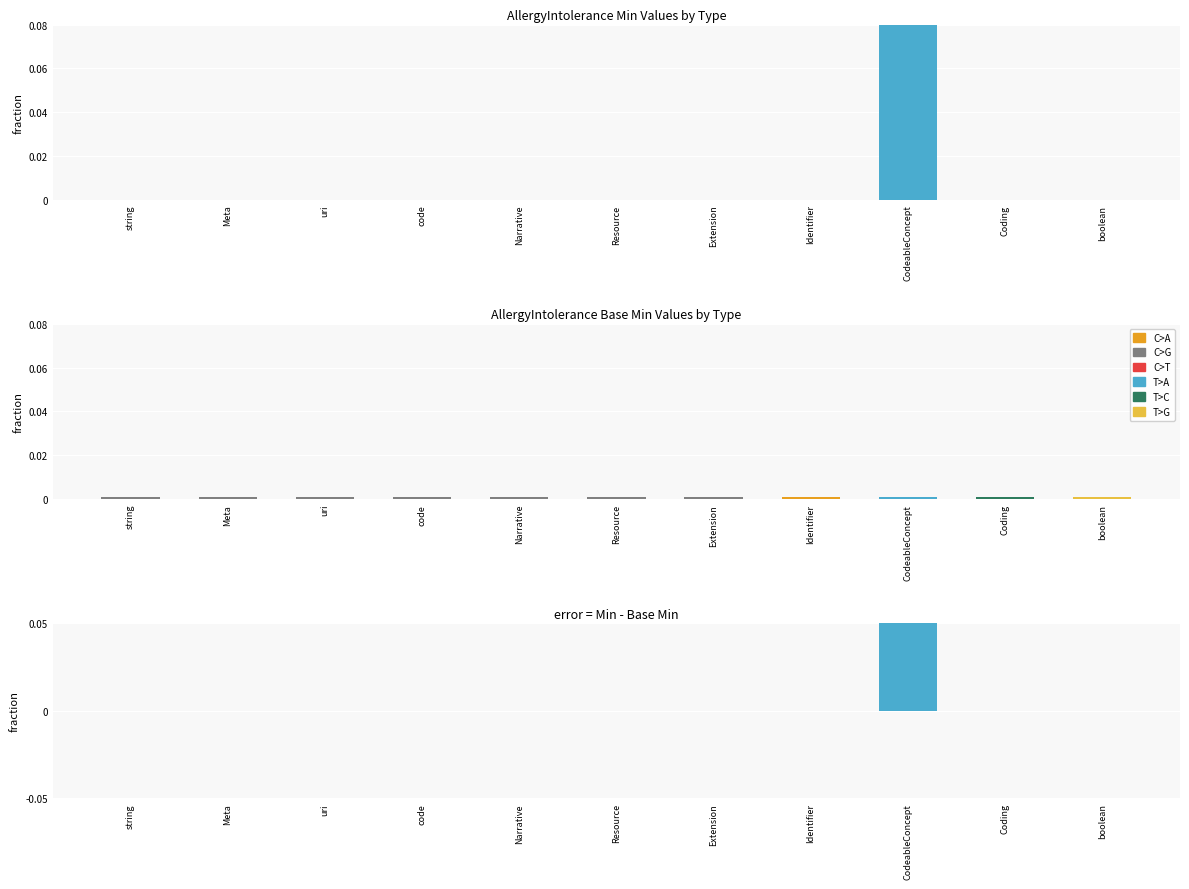

What is the label of the 6th bar from the left?

Resource